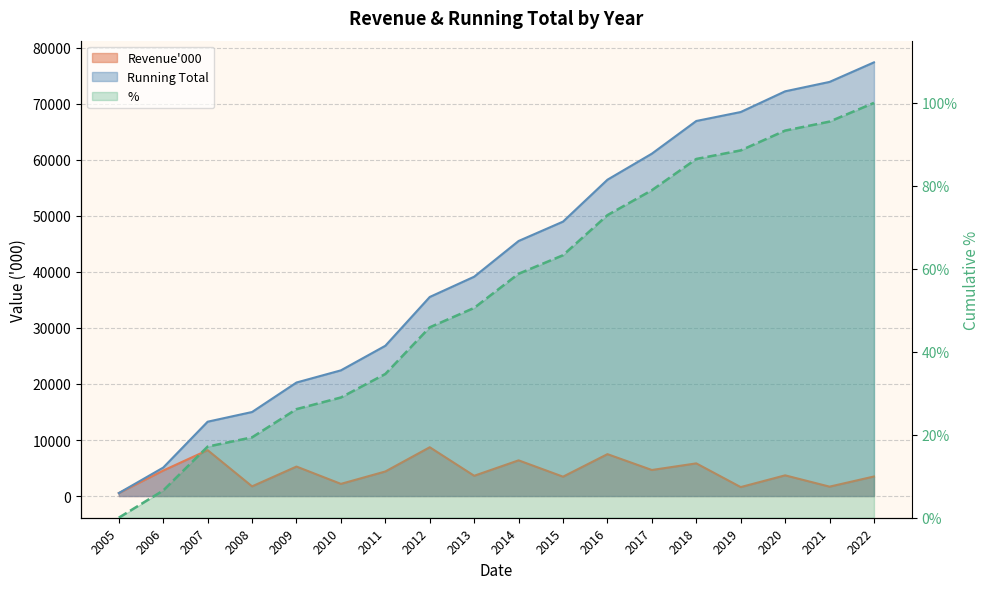

Reading left to right, extract all data points from this chart.

0.0	0.1	0.2	0.2	0.3	0.3	0.3	0.5	0.5	0.6	0.6	0.7	0.8	0.9	0.9	0.9	1.0	1.0